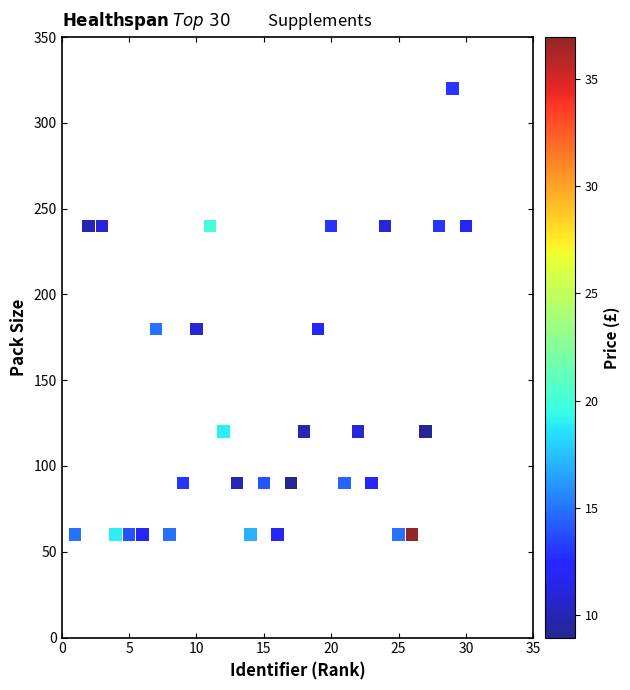

What is the range of Y values (max minus min)?

260